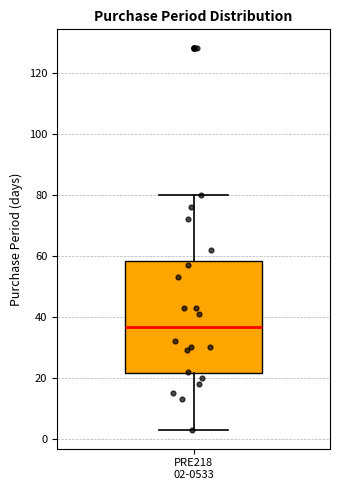

Transcribe this box plot: give where the median line is, the range the box spans, and where the two whiskers end, as read against the y-axis. The values are not printed on the chart, so give them approximately, as read against the axis.

median 36, box 22 to 58, whiskers 4 to 80